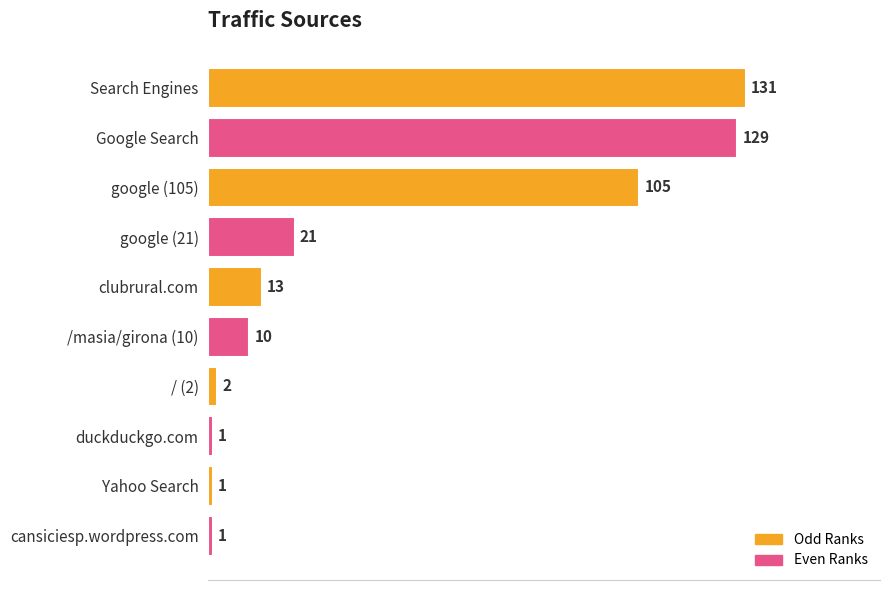

What is the difference between the maximum and minimum values?

130